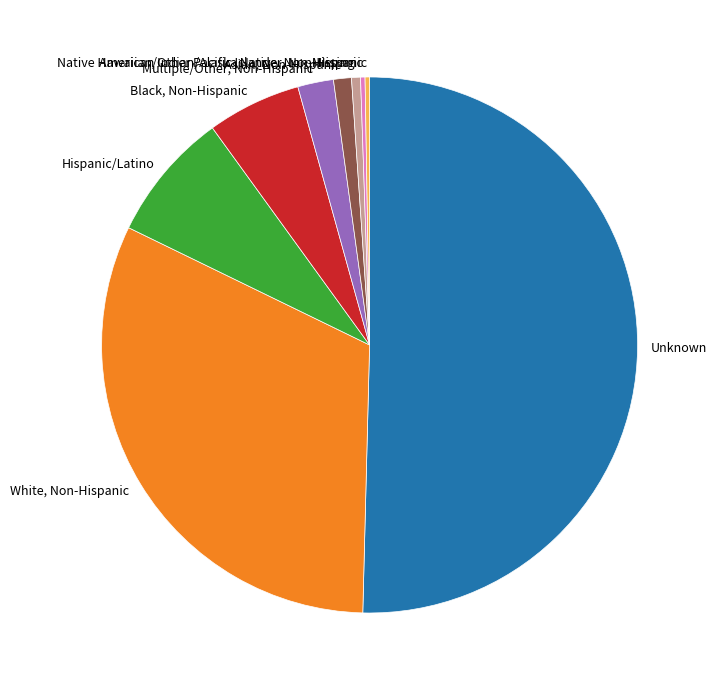

Is it true that Asian, Non-Hispanic is 13% of the pie?

False